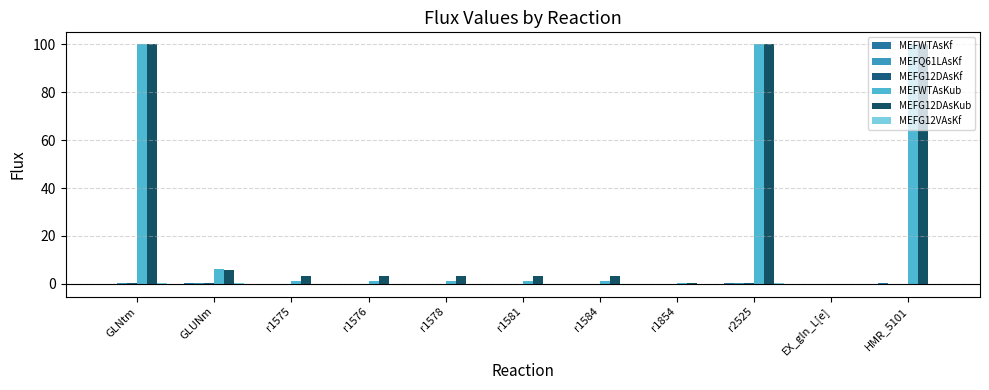

What is the label of the 10th bar from the left?

EX_gln_L[e]